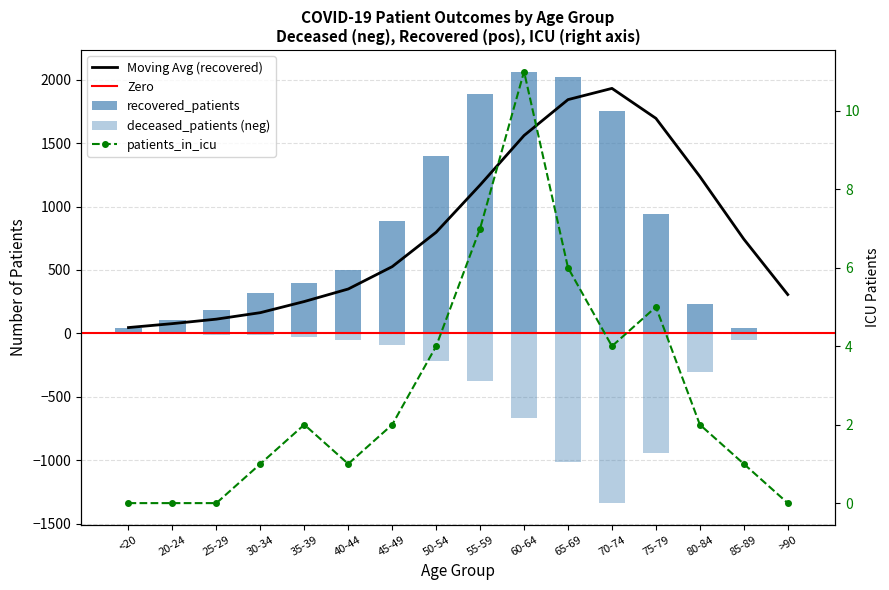

List the labels in order of recovered_patients value, largest first.

60-64, 65-69, 55-59, 70-74, 50-54, 75-79, 45-49, 40-44, 35-39, 30-34, 80-84, 25-29, 20-24, <20, 85-89, >90